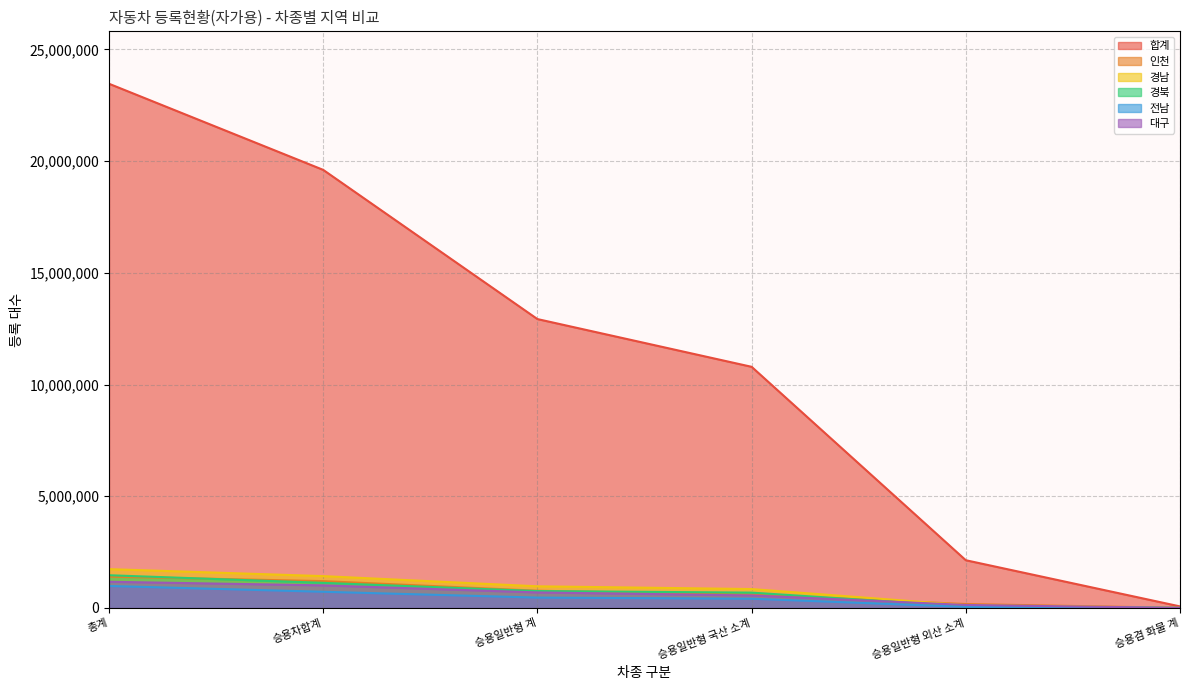

What position from the right is 승용일반형 외산 소계?

2